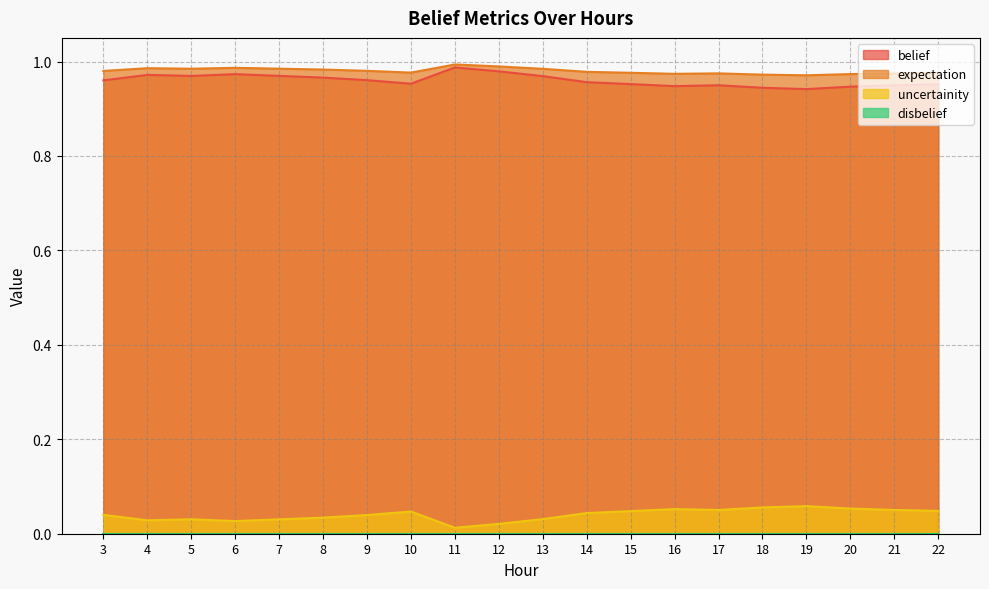

What is the spread (max minus min) of values at 14?

0.9